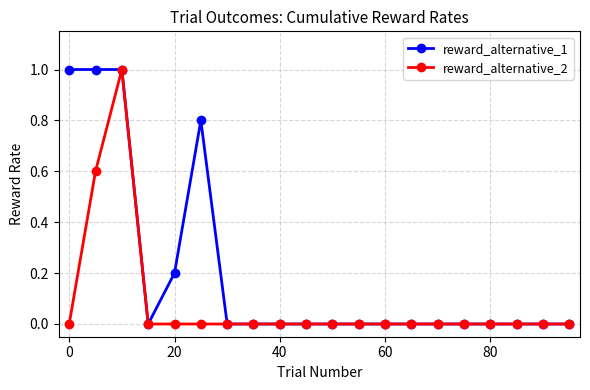

Which series has the largest total across all categories?

reward_alternative_1